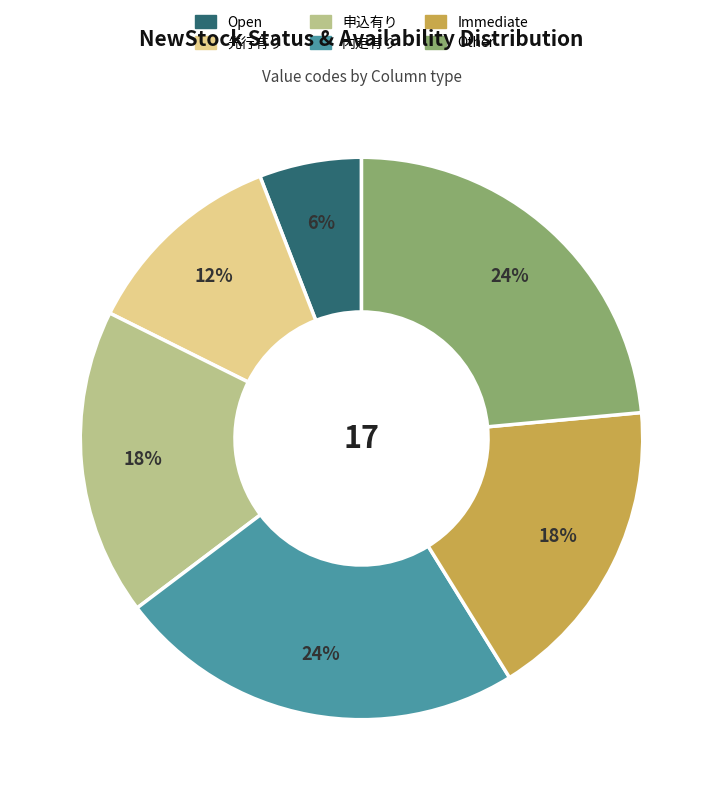

To the nearest percent, what is the combined percentage of Immediate and 先行有り?

29%